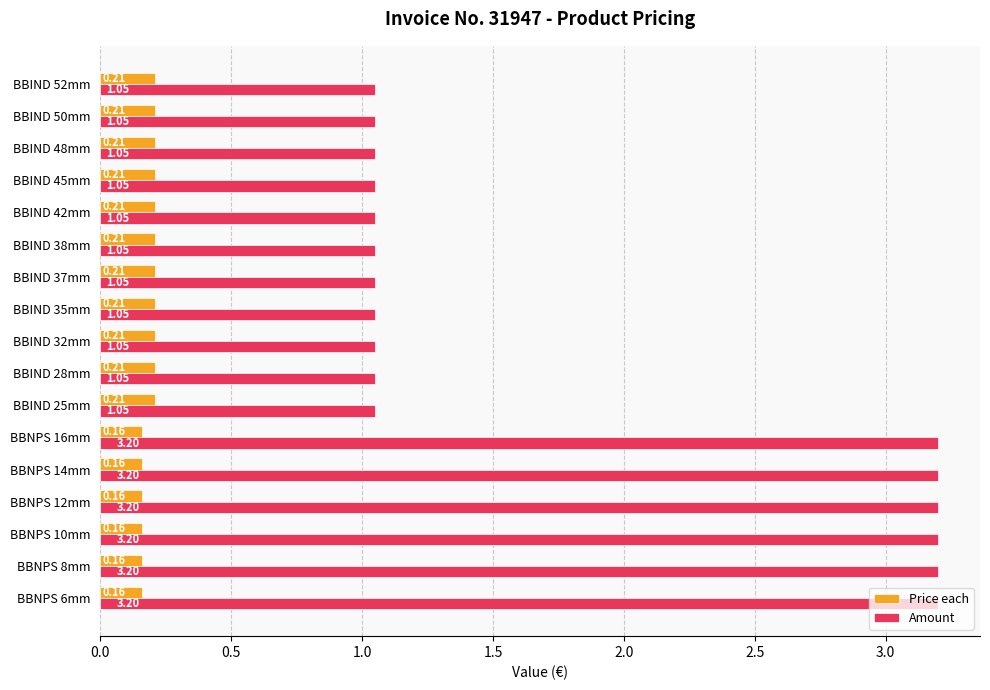

Rank the series by their maximum value, from lowest to highest.

Price each, Amount